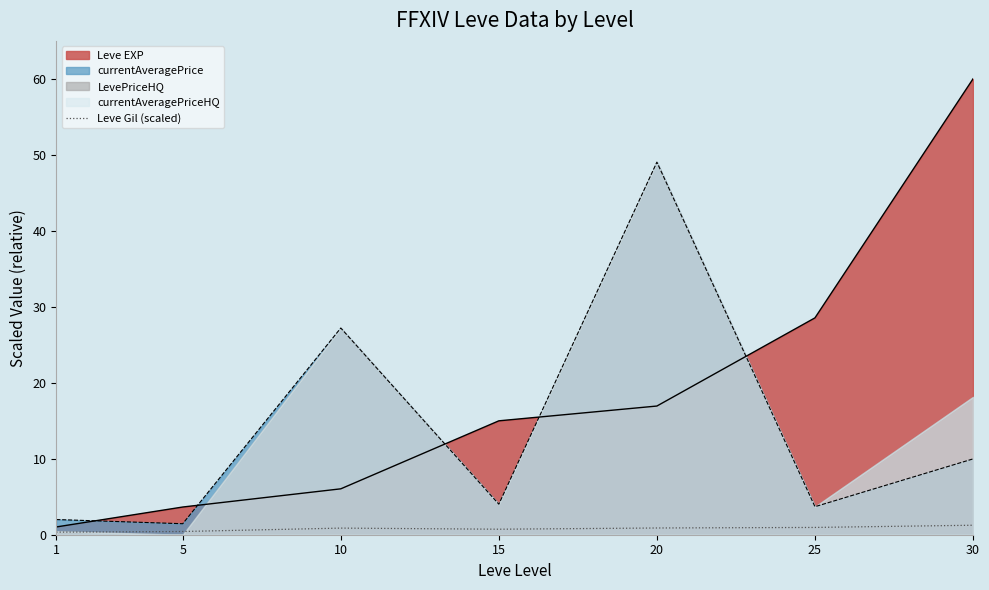

At which category does the chart reach its peak across all series?

30